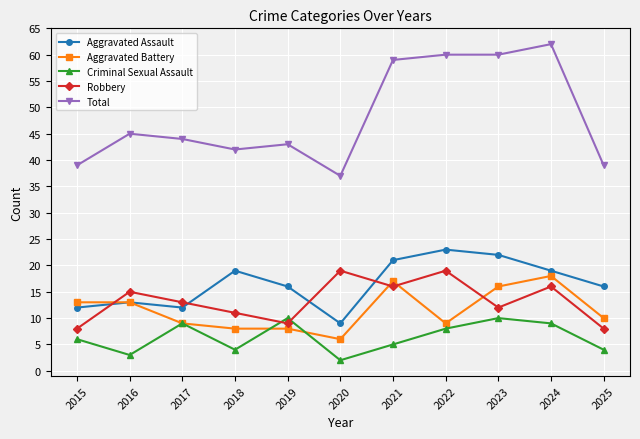

What are all the series names shown in the legend?

Aggravated Assault, Aggravated Battery, Criminal Sexual Assault, Robbery, Total